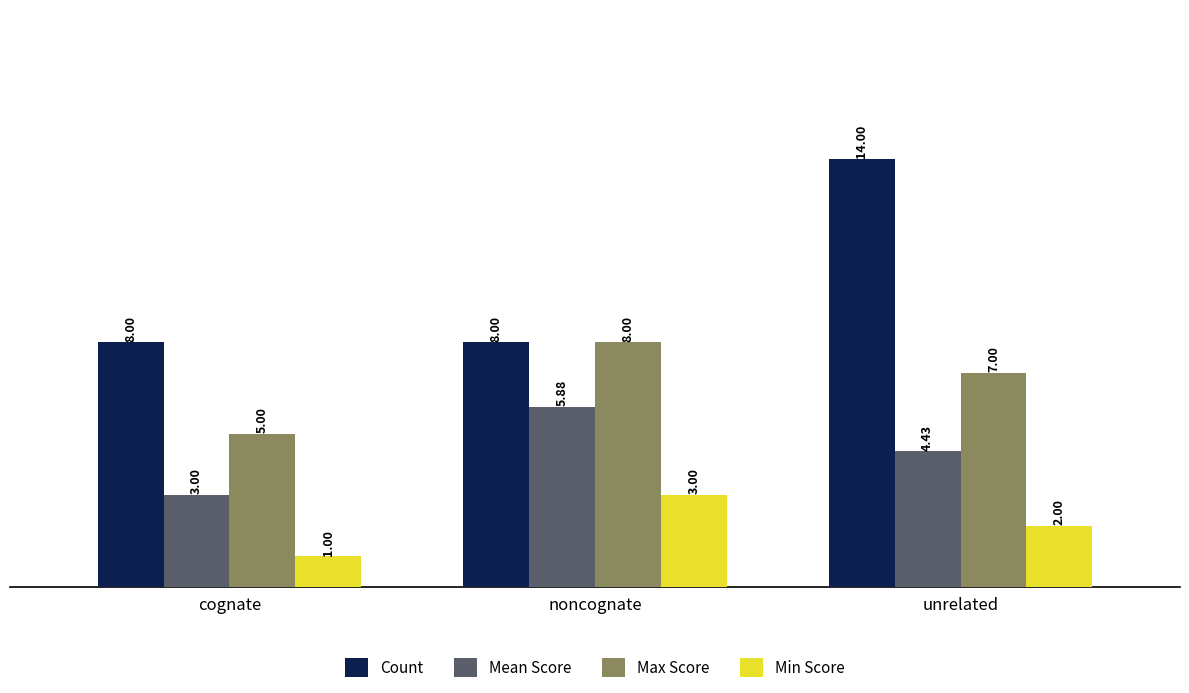

List the labels in order of Max Score value, largest first.

noncognate, unrelated, cognate